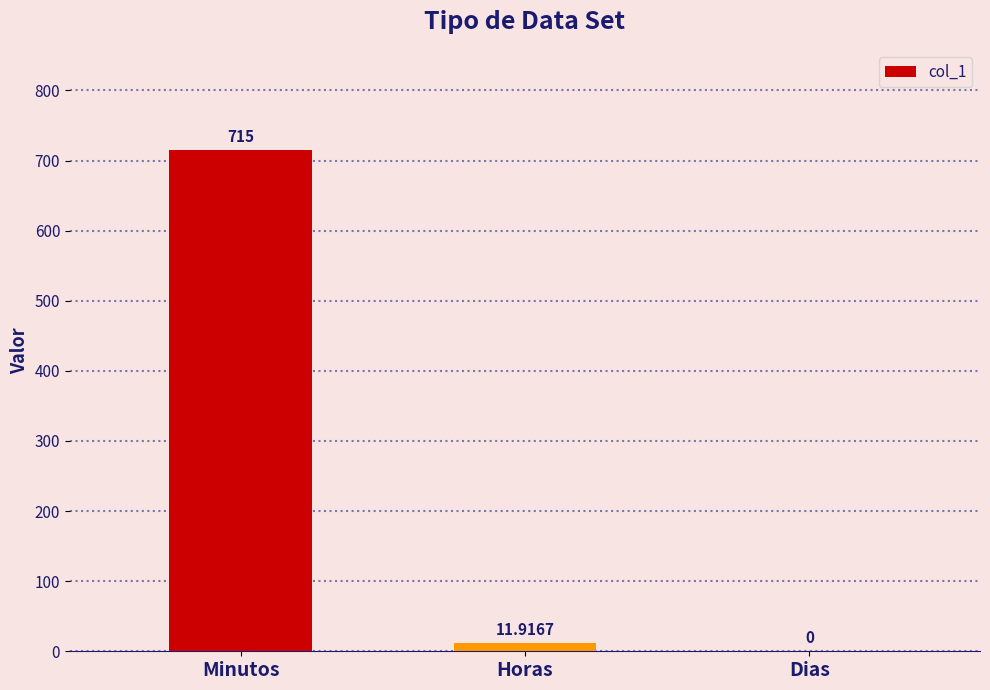

What is the average value?

242.3